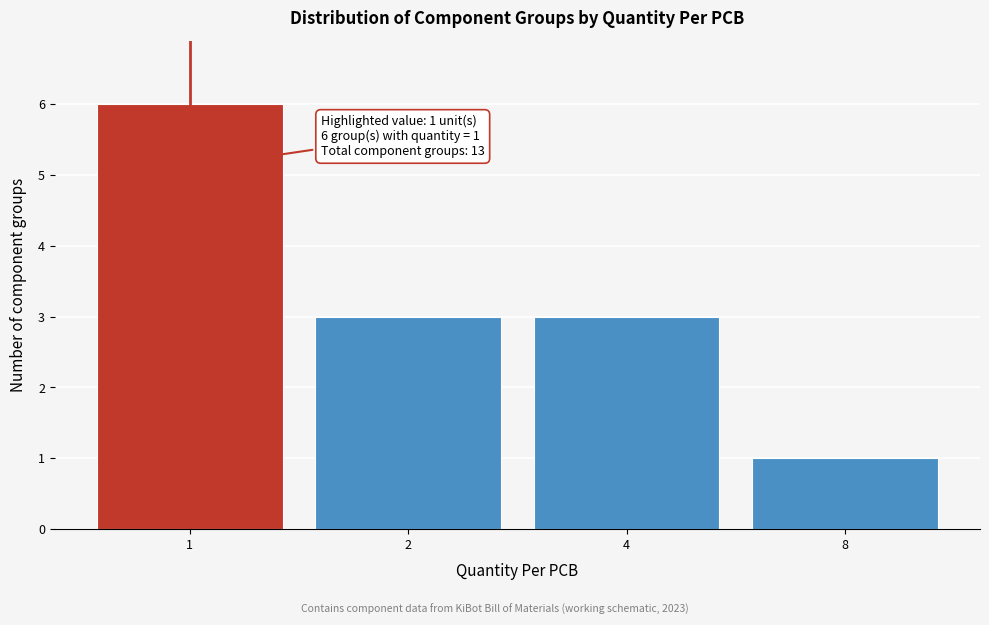

Reading right to left, extract all data points from this chart.

1	3	3	6